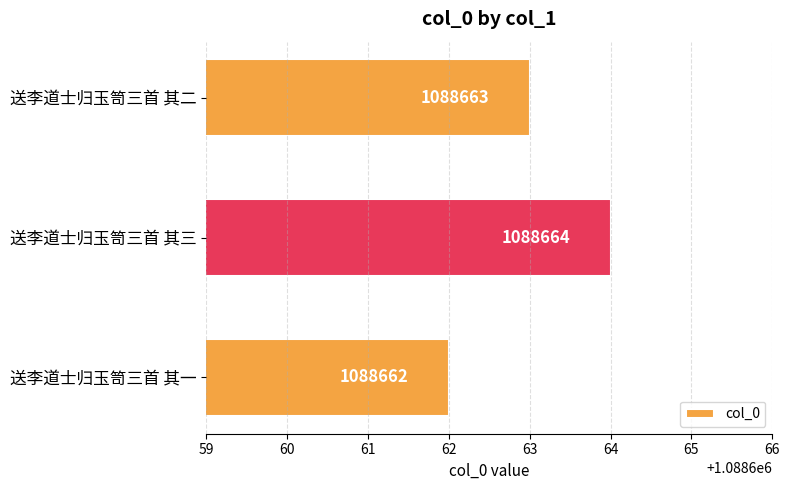

Reading bottom to top, extract all data points from this chart.

1088662	1088664	1088663